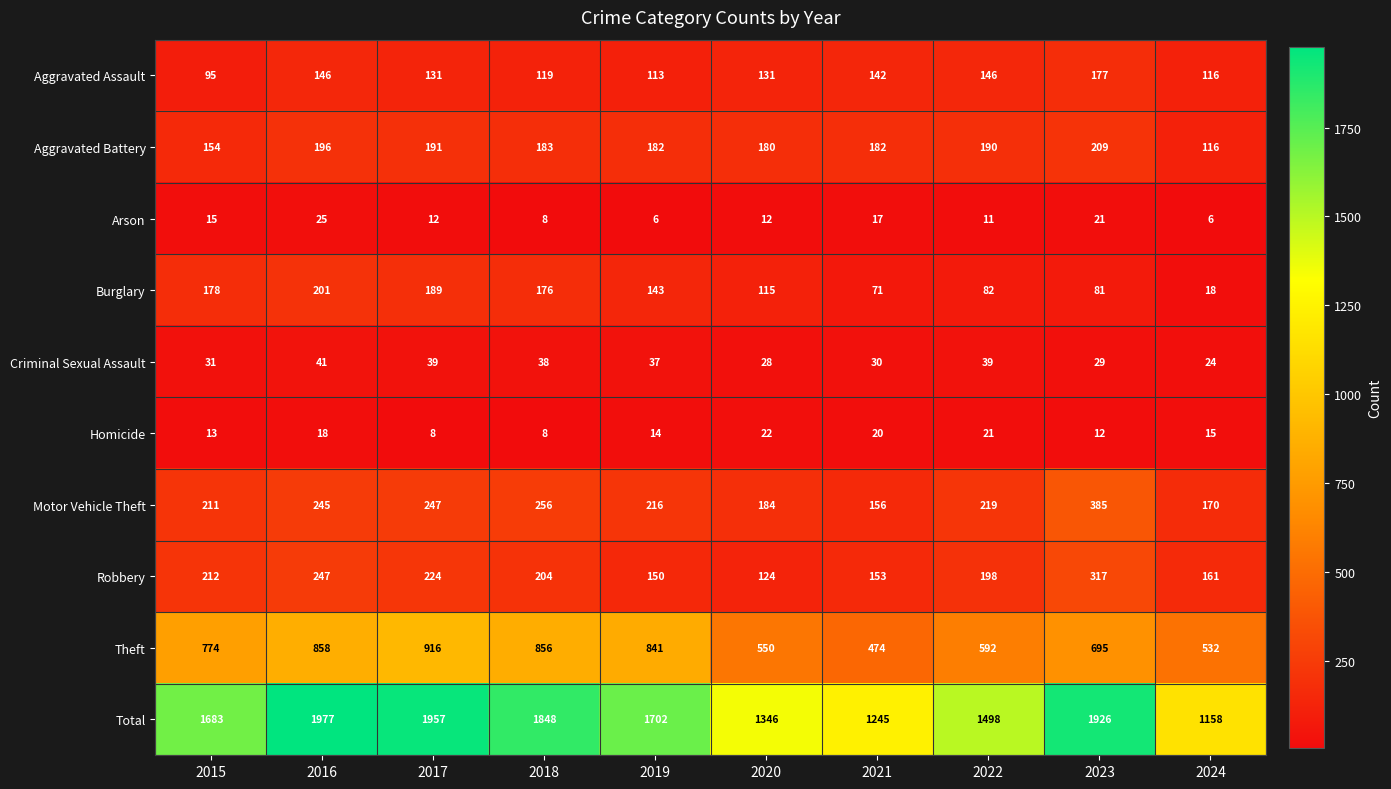

At which label is Burglary closest to 109?

2020